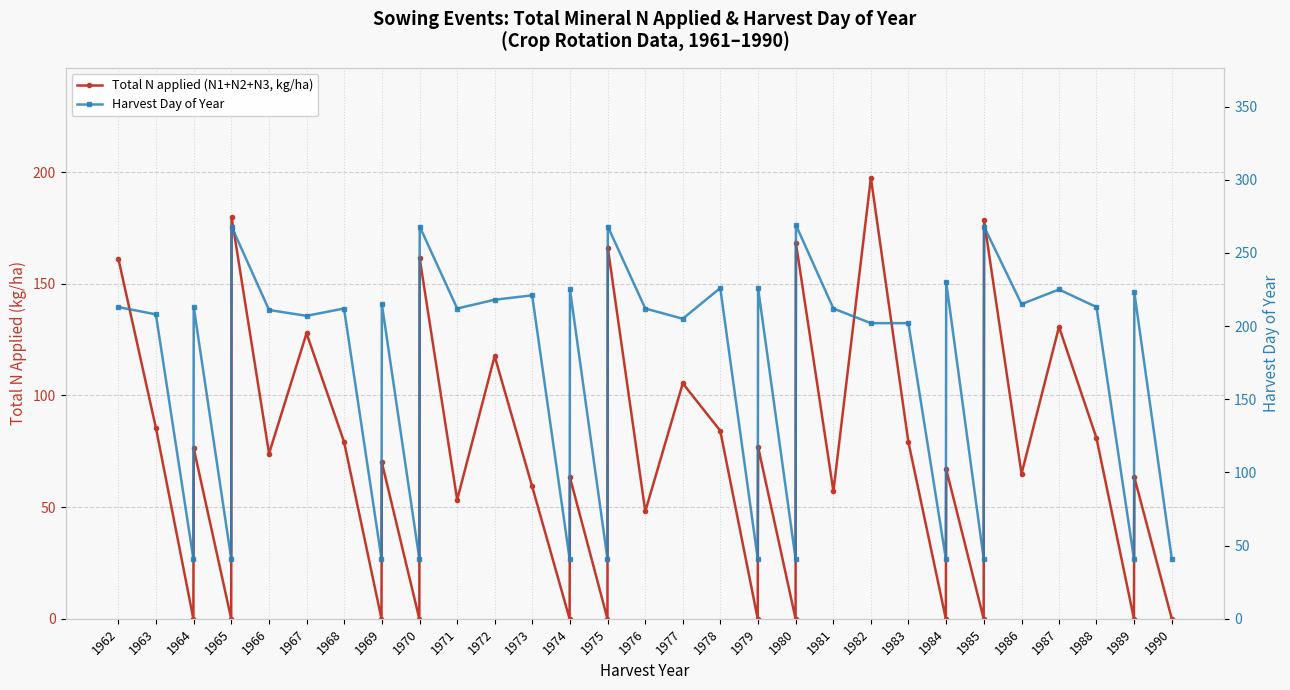

How many data points in Total N applied (N1+N2+N3, kg/ha) are above 70?

19